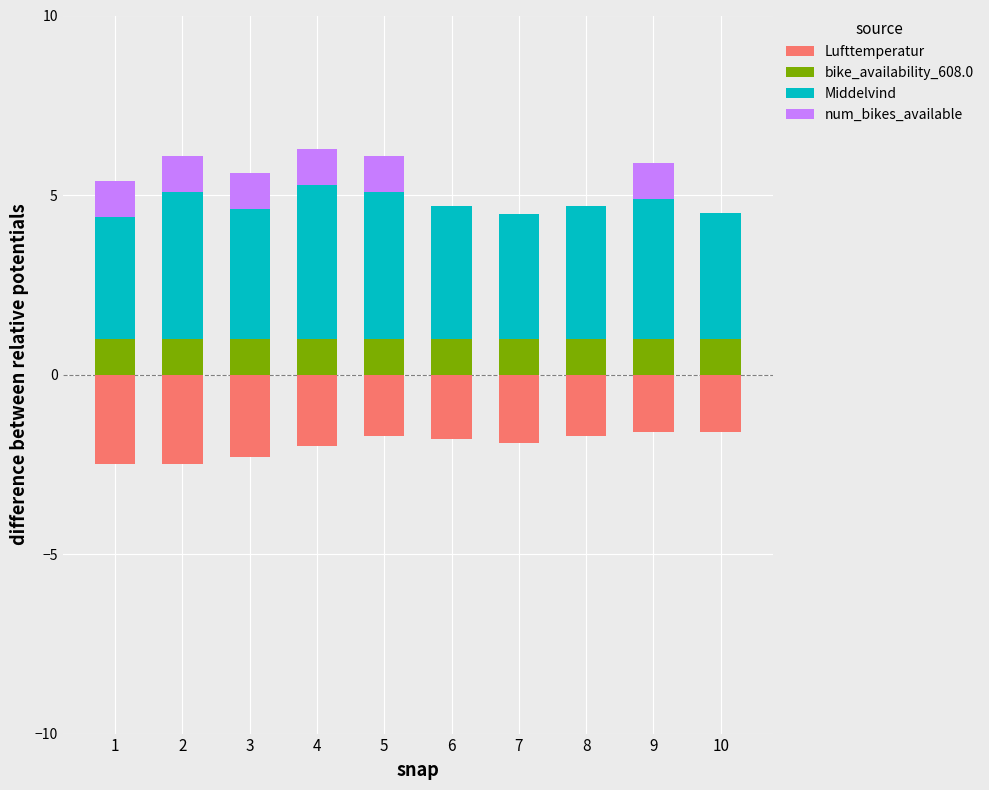

Which series has the largest total across all categories?

Middelvind